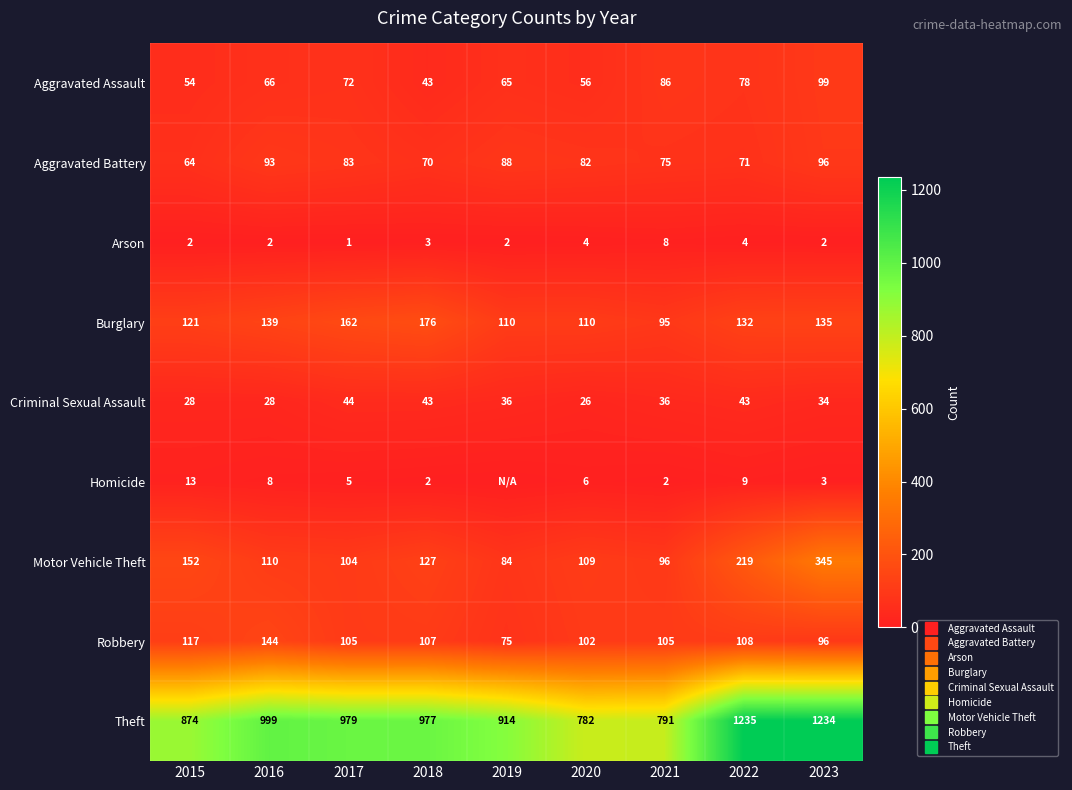

Read the Criminal Sexual Assault value at 2020, to the nearest 10.

30